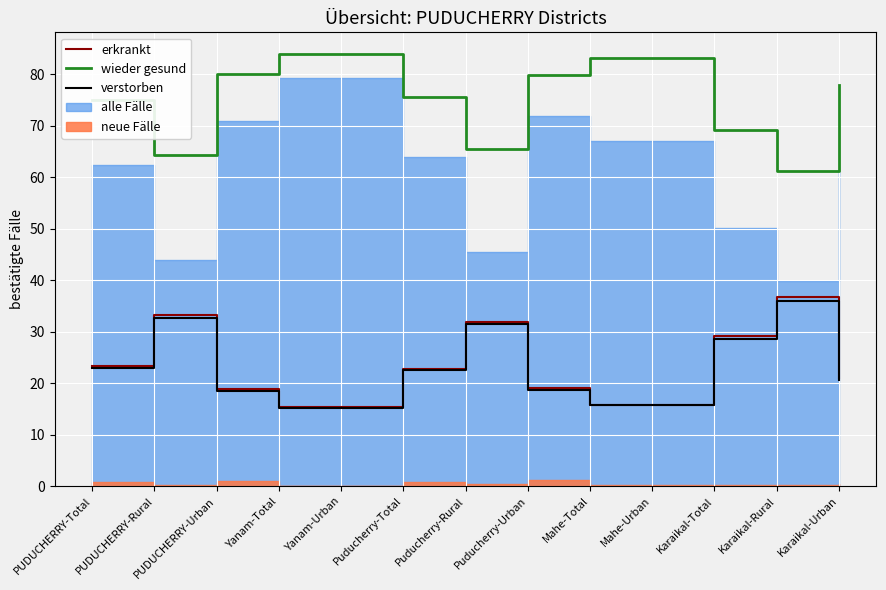

How many interior local peaks does the verstorben series have?

3